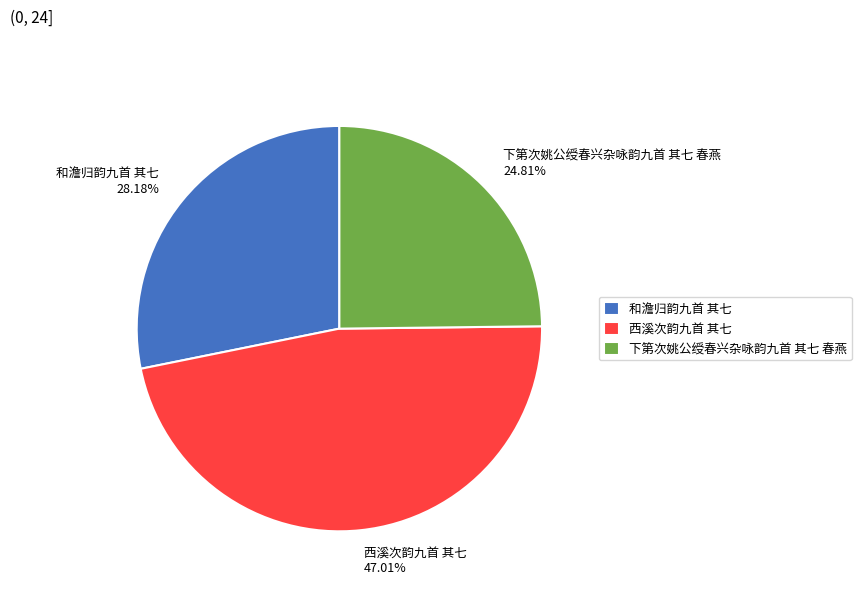

Is there a majority slice in this chart?

No